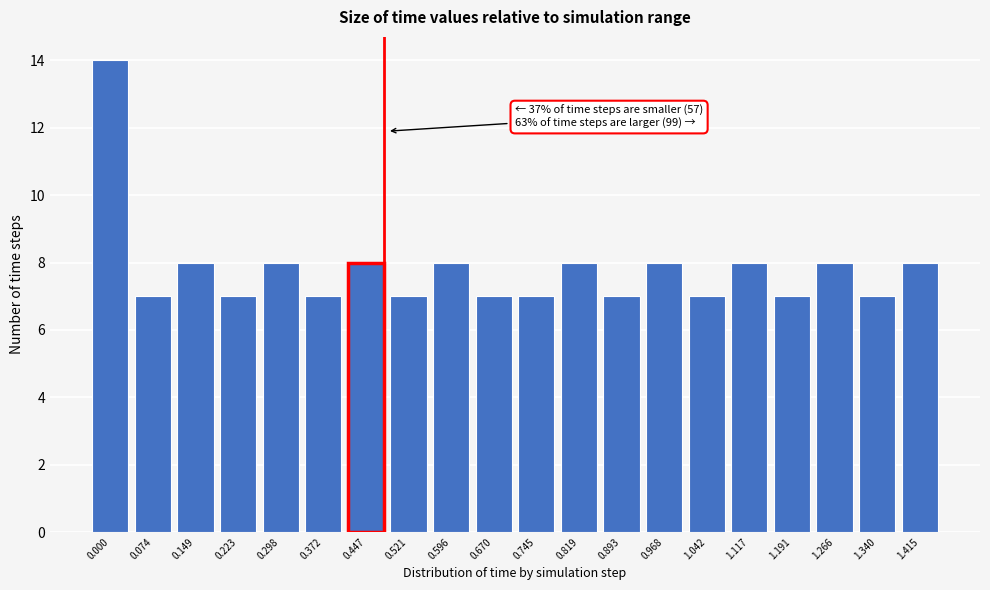

Reading left to right, list all the values displayed in this chart.

14	7	8	7	8	7	8	7	8	7	7	8	7	8	7	8	7	8	7	8